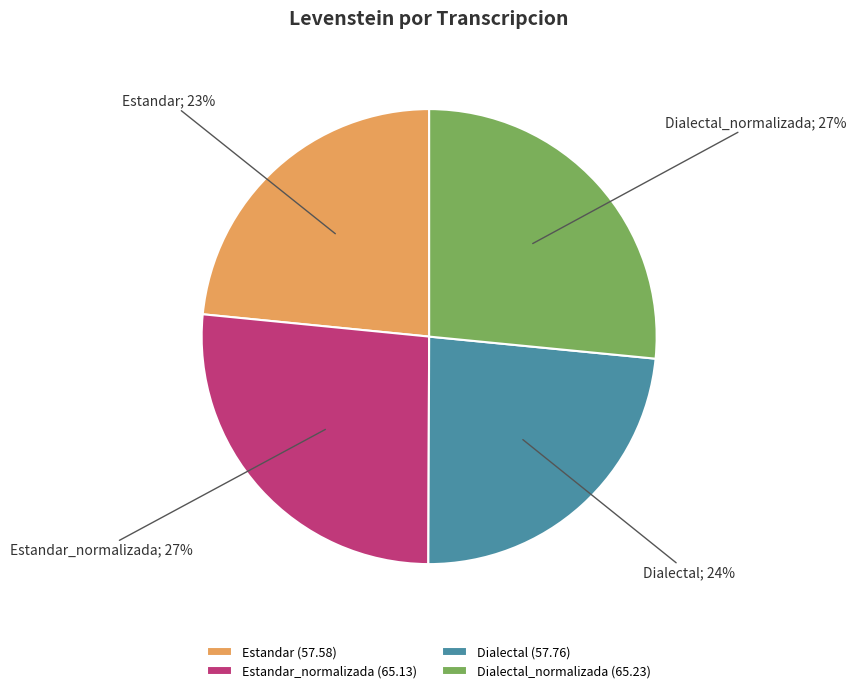

Between Estandar_normalizada (65.13) and Estandar (57.58), which is larger?

Estandar_normalizada (65.13)